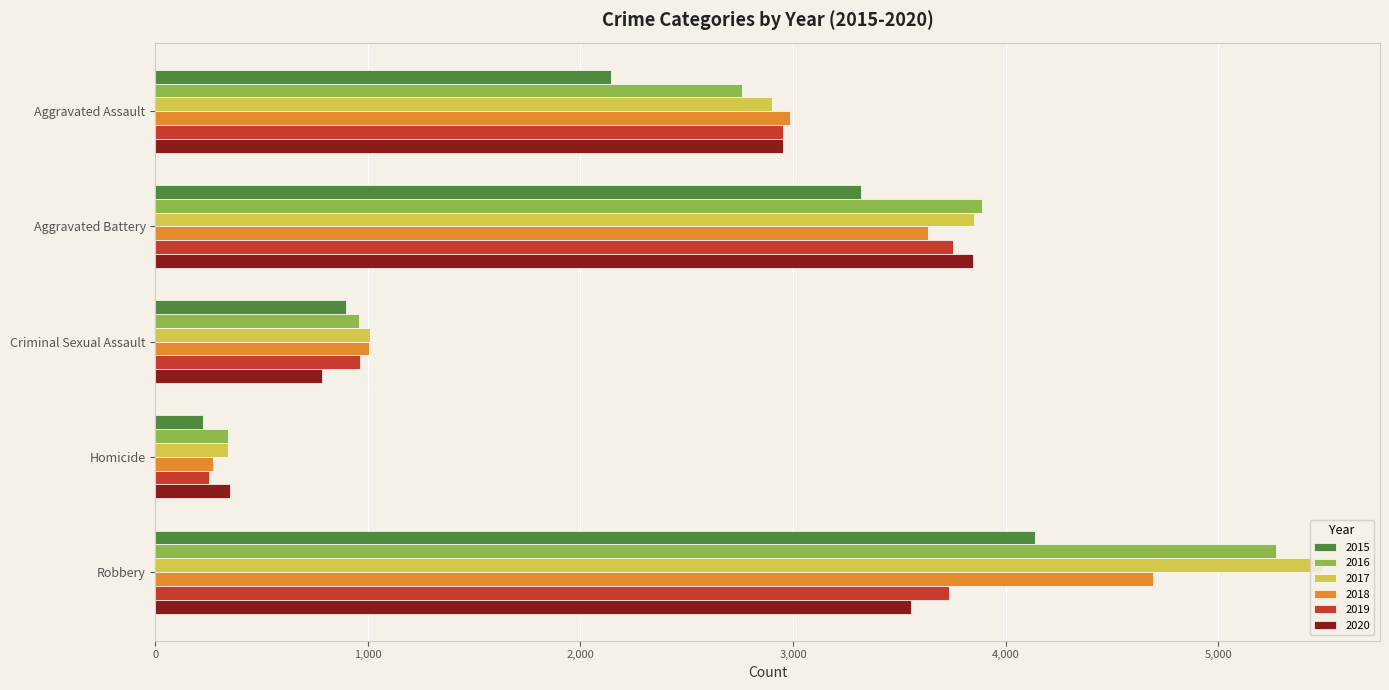

What is the total value across all series at Aggravated Assault?

16695